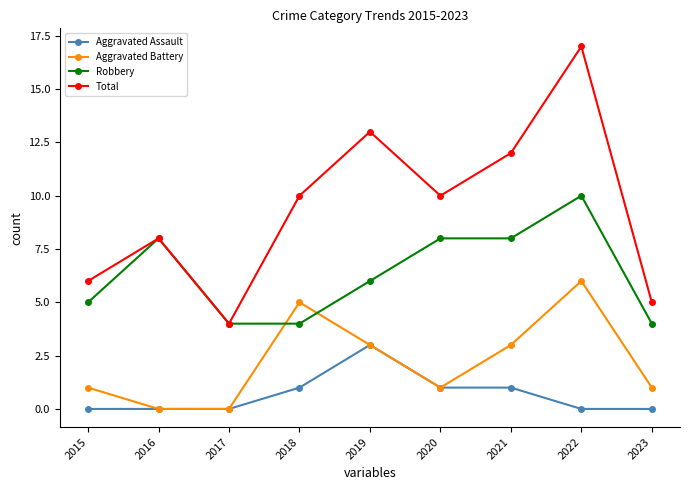

Count the Robbery values in the range 4 to 8.

8